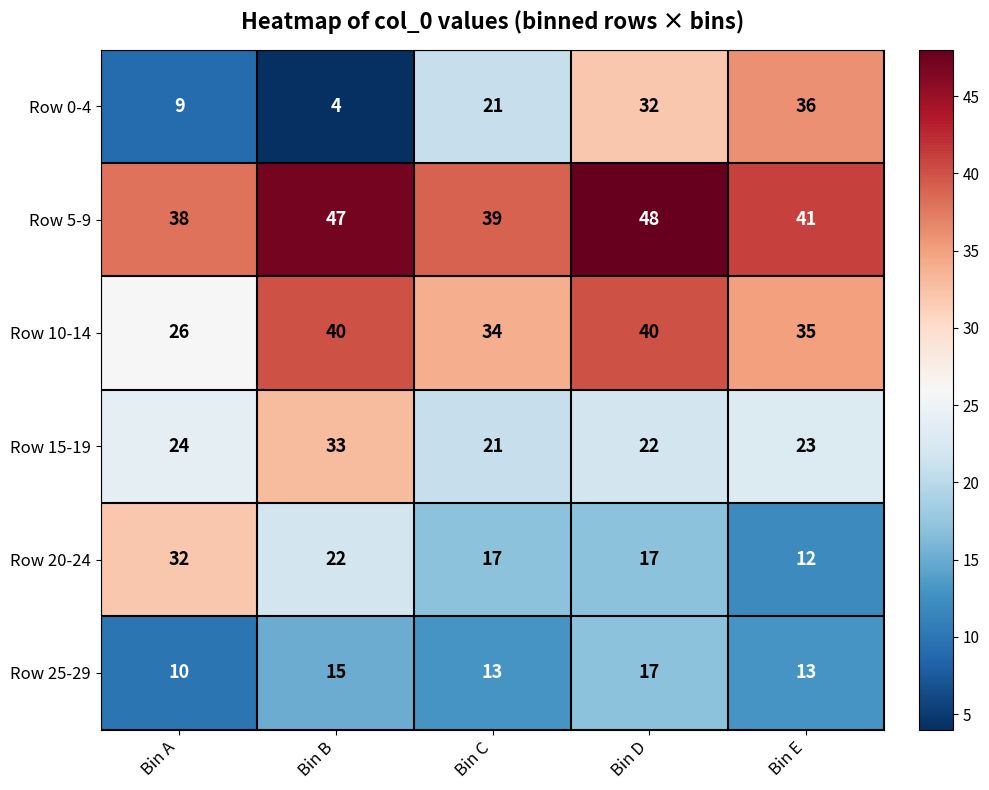

What is the greatest value displayed?

48